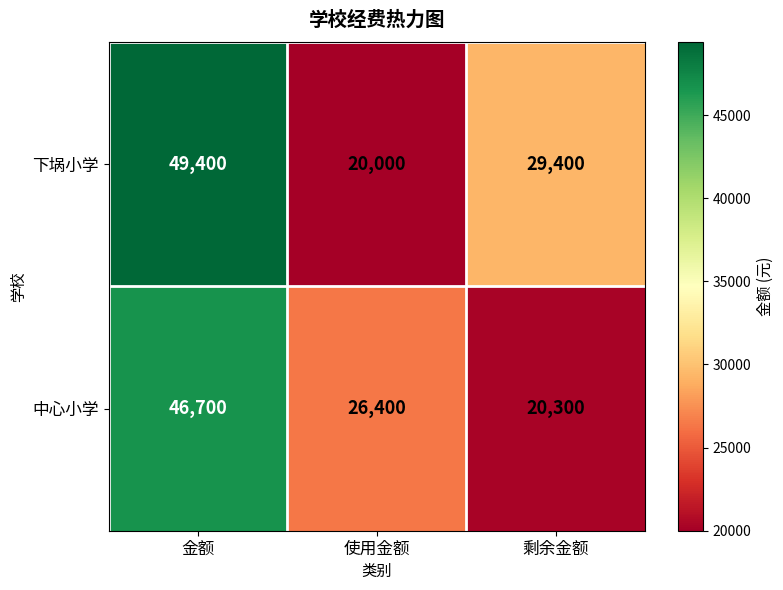

At which category is the sum across all series the highest?

金额